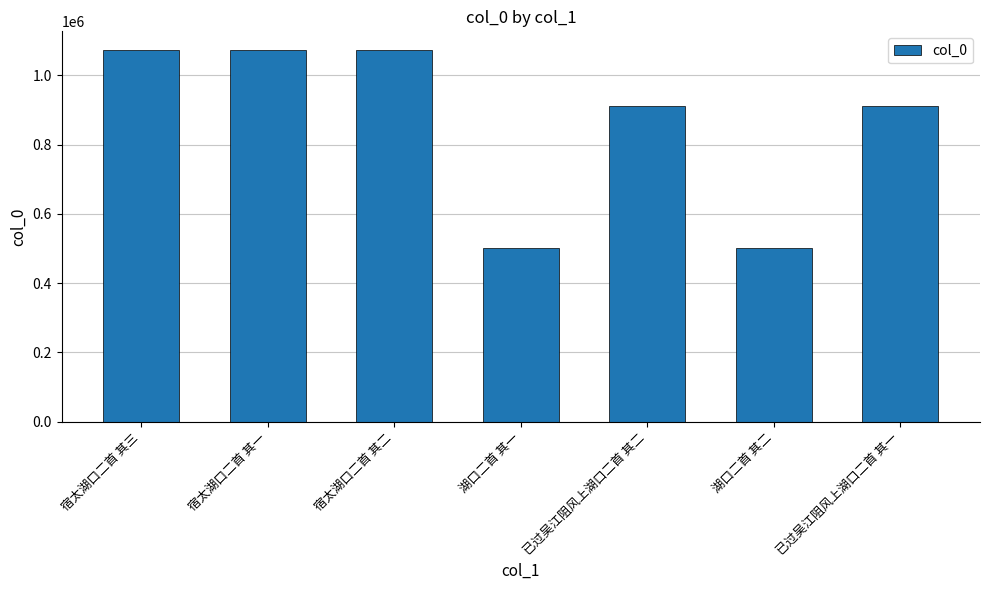

How many values are below 912007?

3